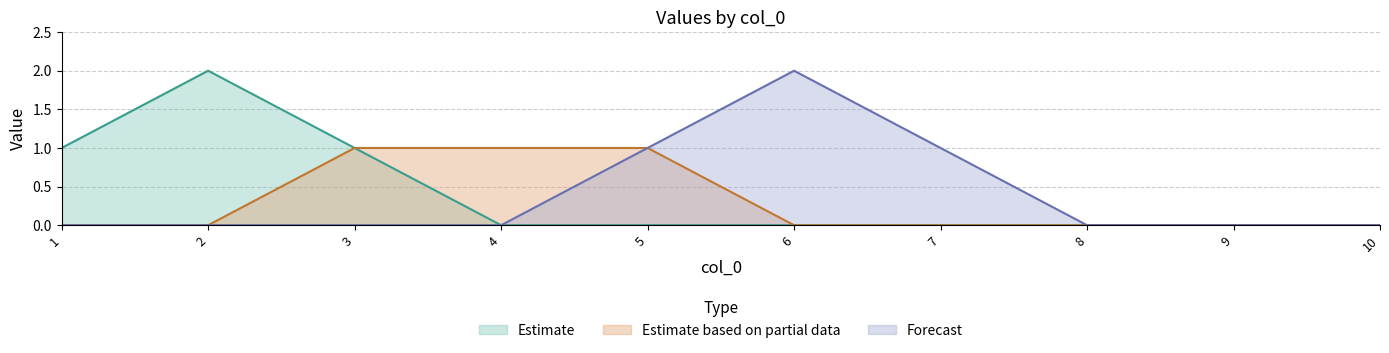

Which category has the lowest value in the 6 series?

1